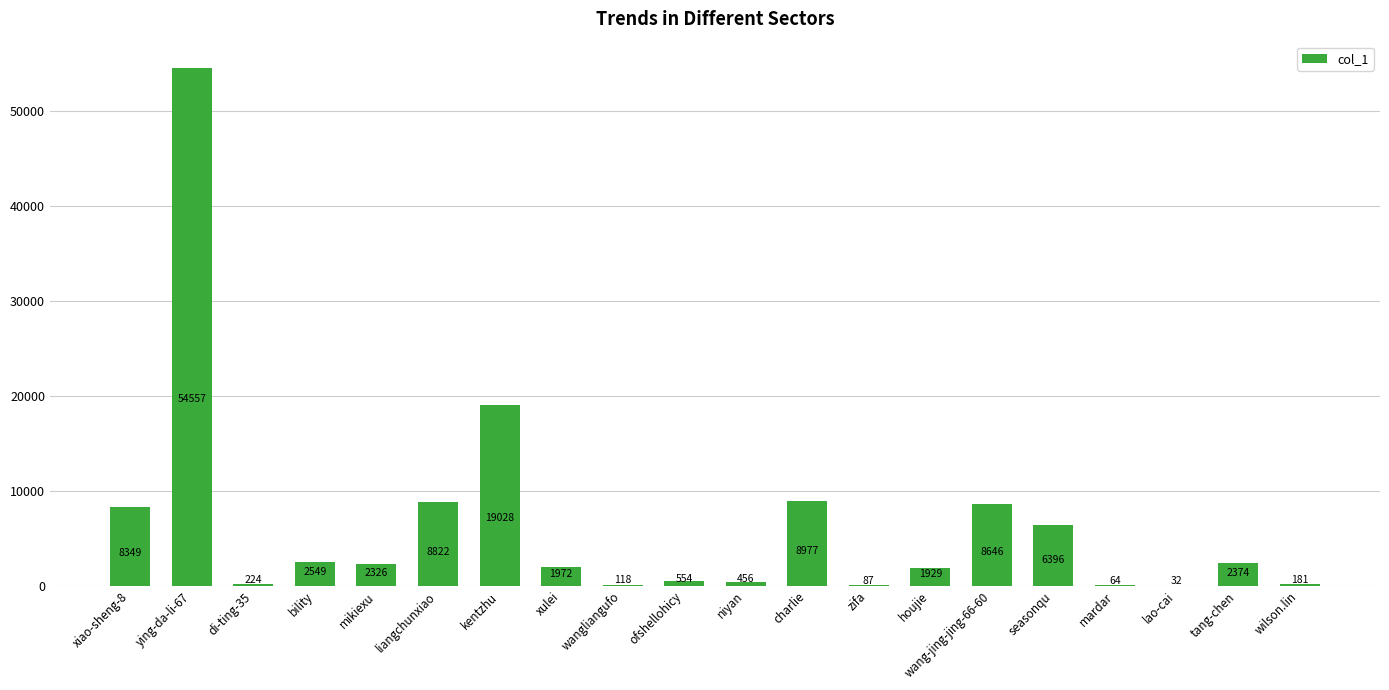

How many series are shown in this chart?

1